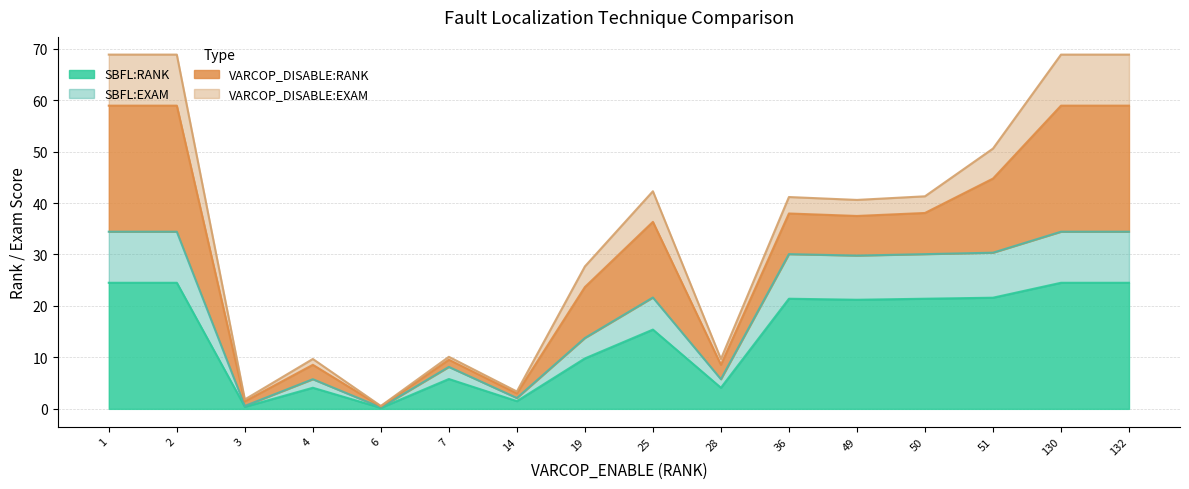

What is the value of the SBFL:RANK point at the 12th from the left?

21.2